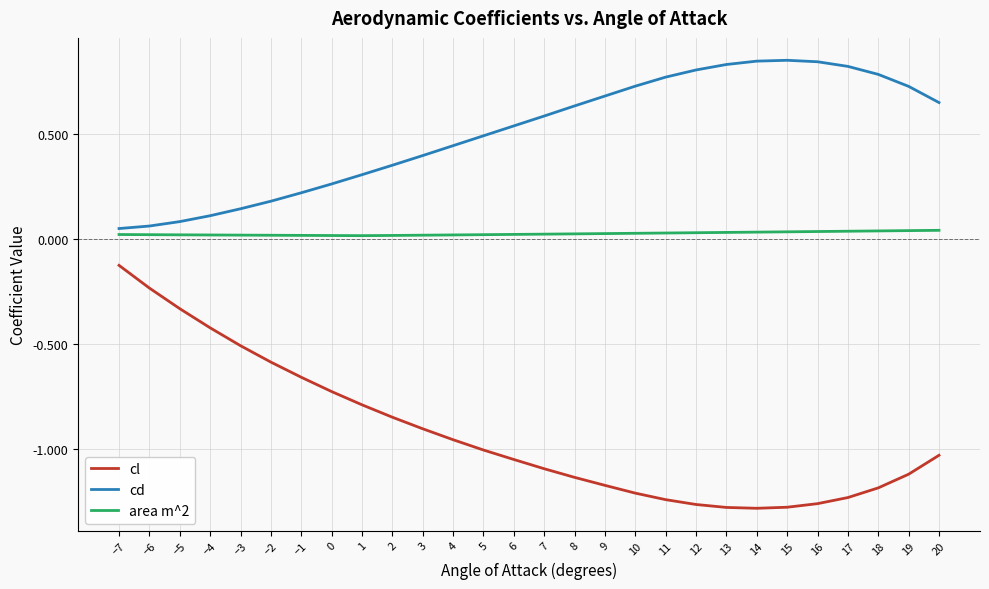

True or false: cl and area m^2 intersect in this chart.

False